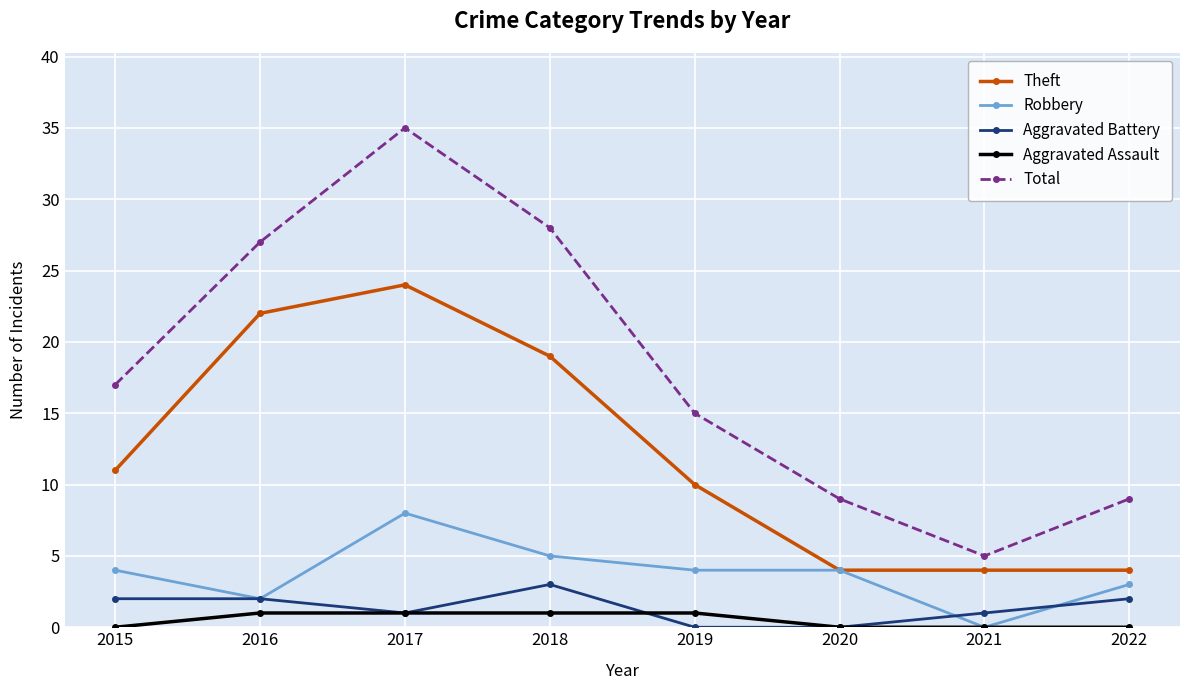

Reading left to right, transcribe all the data shown in this chart.

Theft: 11	22	24	19	10	4	4	4
Robbery: 4	2	8	5	4	4	0	3
Aggravated Battery: 2	2	1	3	0	0	1	2
Aggravated Assault: 0	1	1	1	1	0	0	0
Total: 17	27	35	28	15	9	5	9